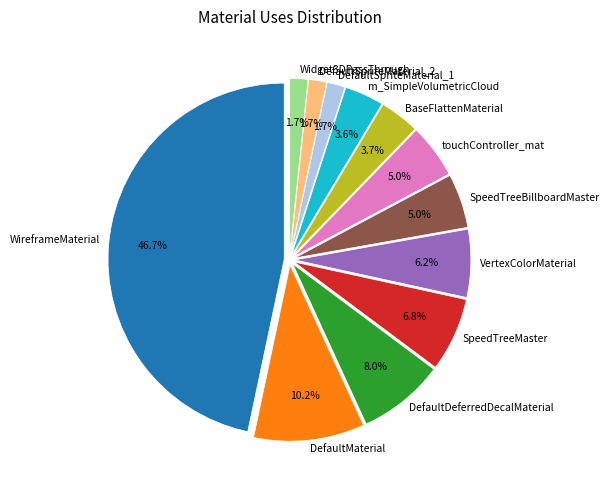

What percentage is the DefaultDeferredDecalMaterial slice, to the nearest percent?

8%